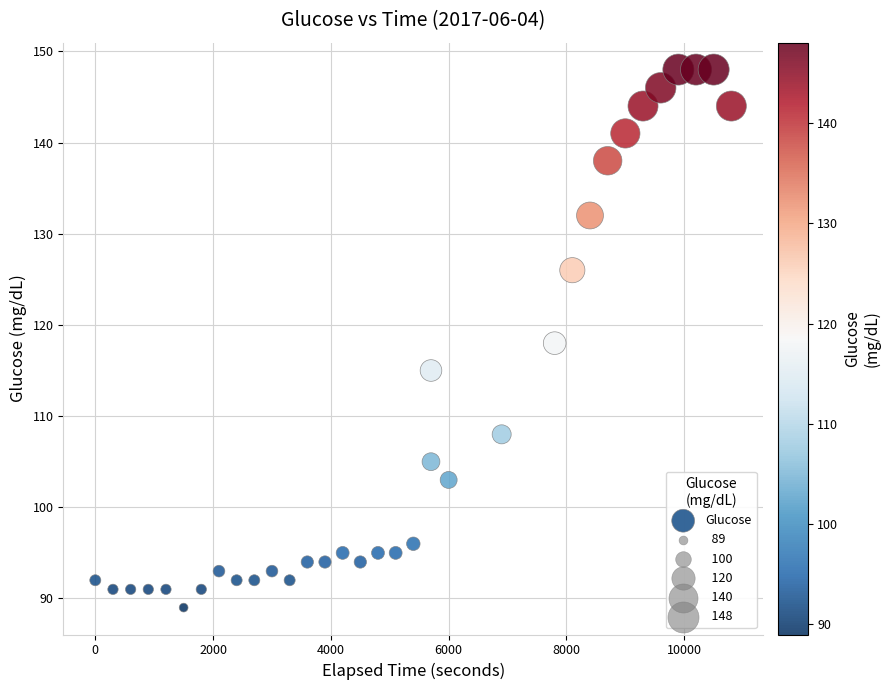

What is the range of X values (max minus min)?

10800